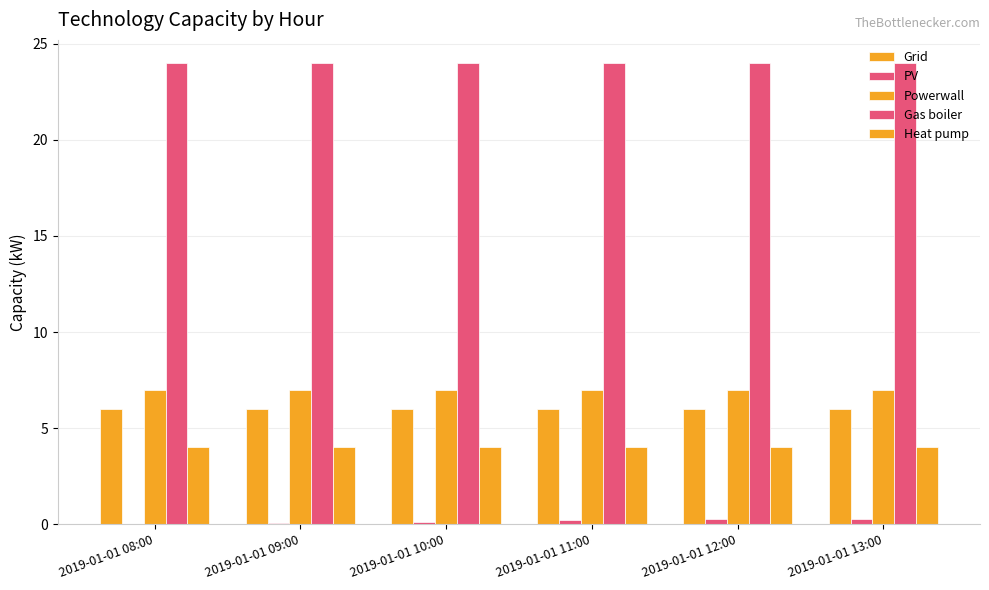

How many distinct data groups are displayed?

5